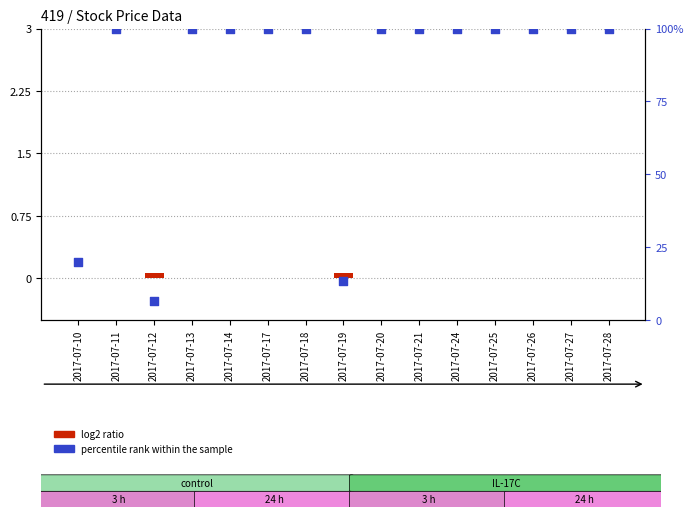

At how many categories does at least one series exceed 71?

12